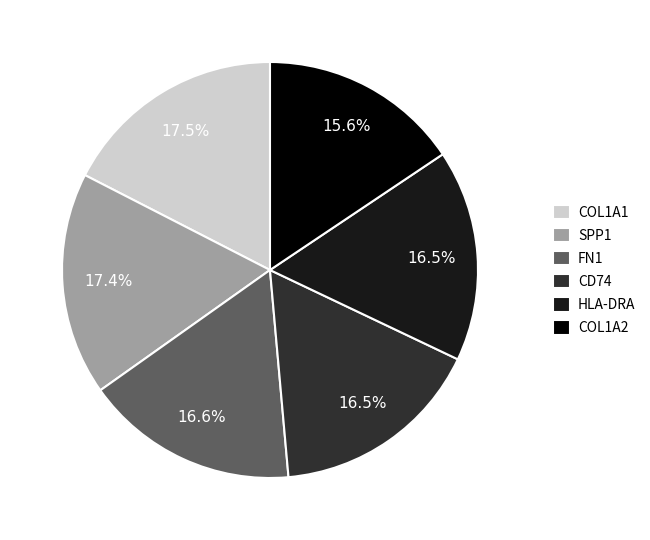

Does COL1A2 account for over 50% of the chart?

No